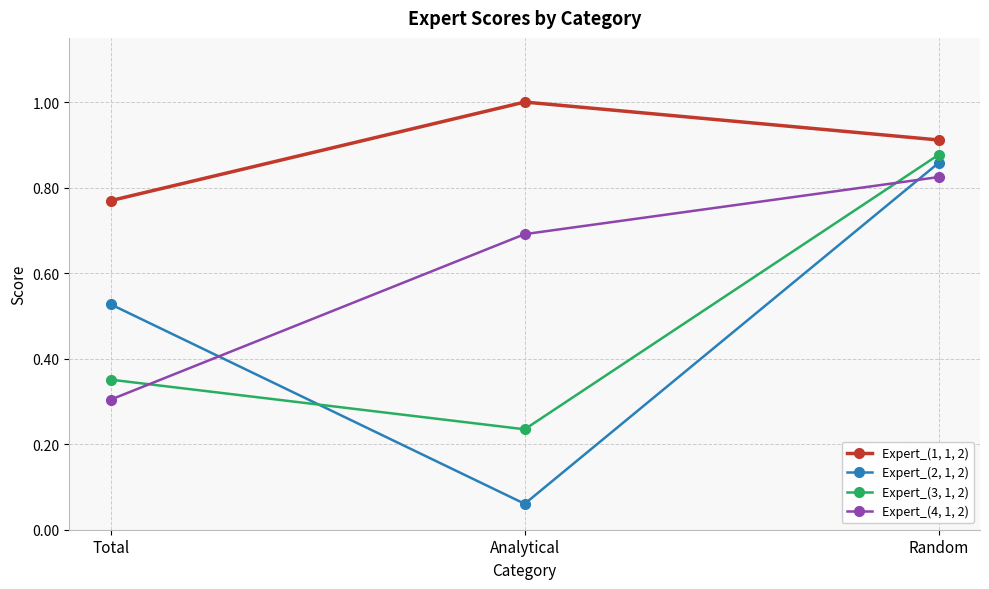

What is the sum of the Expert_(2, 1, 2) values at Analytical and Total?

0.6